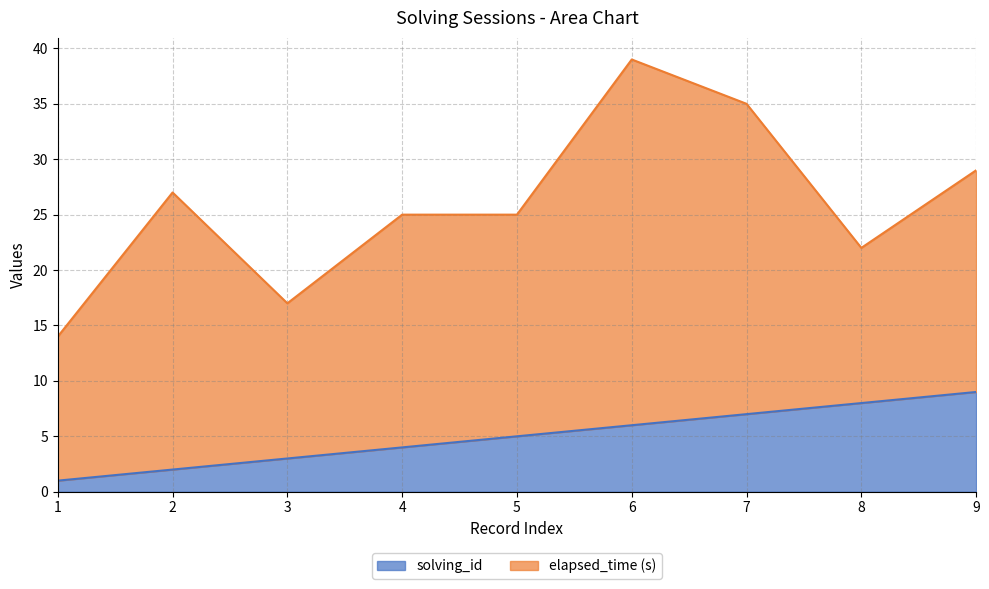

Rank the categories by solving_id value from lowest to highest.

1, 2, 3, 4, 5, 6, 7, 8, 9